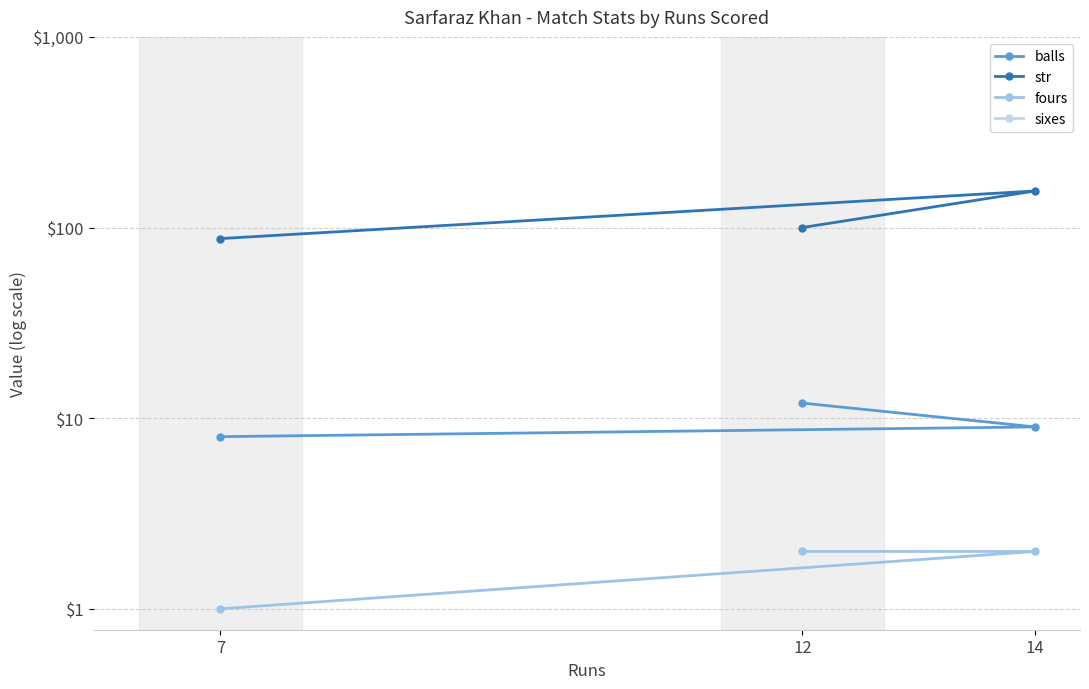

At which category is the sum across all series the highest?

14